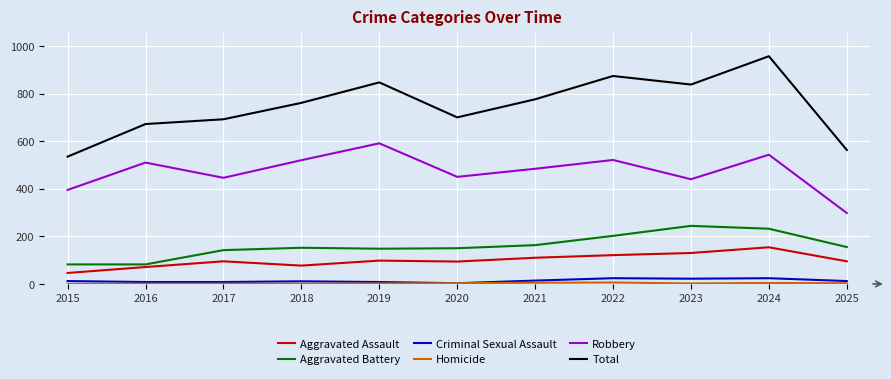

Between 2017 and 2025, which series saw the biggest shift?

Robbery